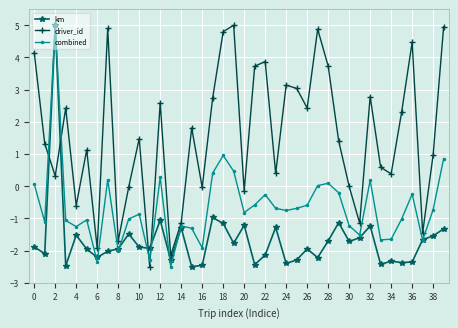

What is the maximum value shown in the chart?

5.0